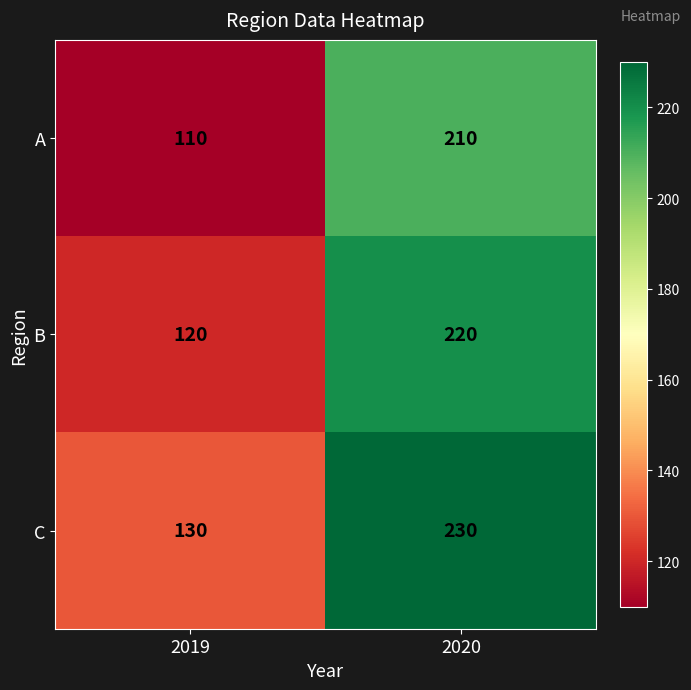

True or false: C has a value of 334 at 2020.

False